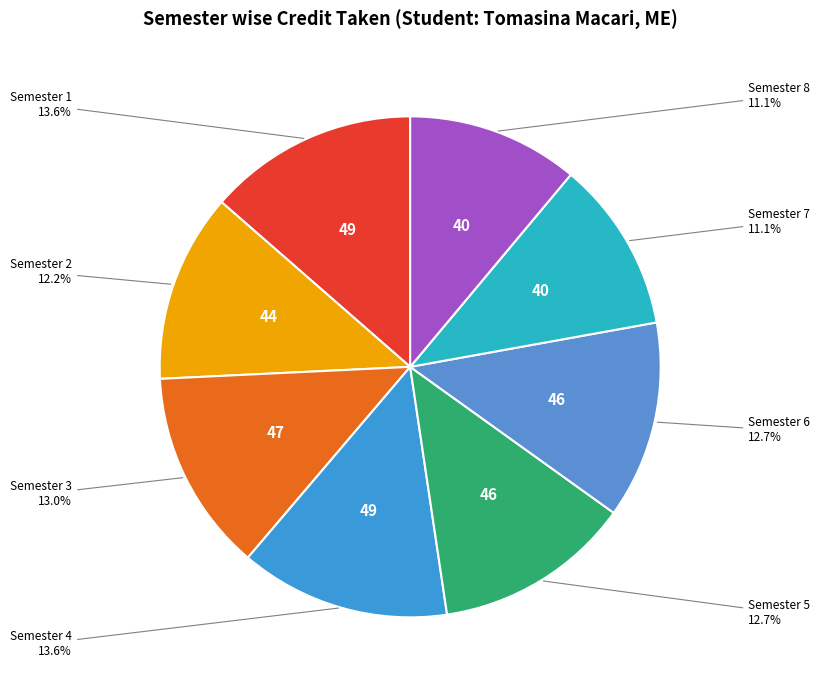

Rank the categories by value from lowest to highest.

Semester 7, Semester 8, Semester 2, Semester 5, Semester 6, Semester 3, Semester 1, Semester 4